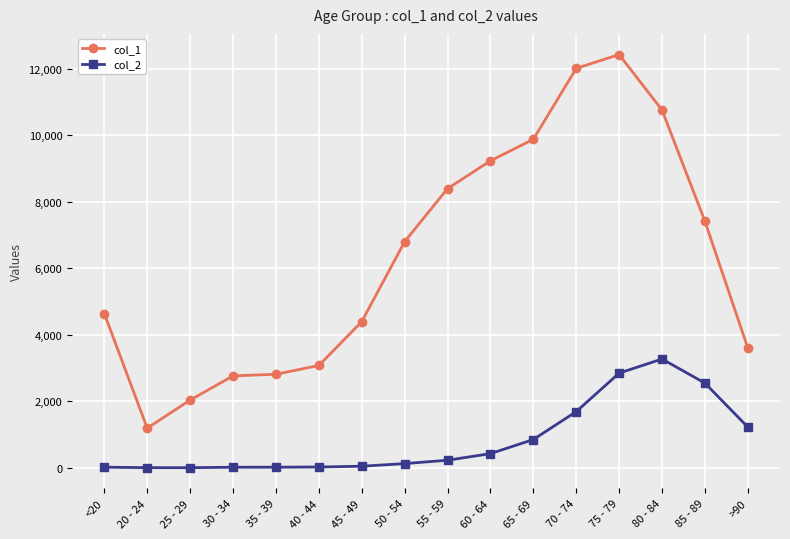

Which category has the highest value in the col_1 series?

75 - 79